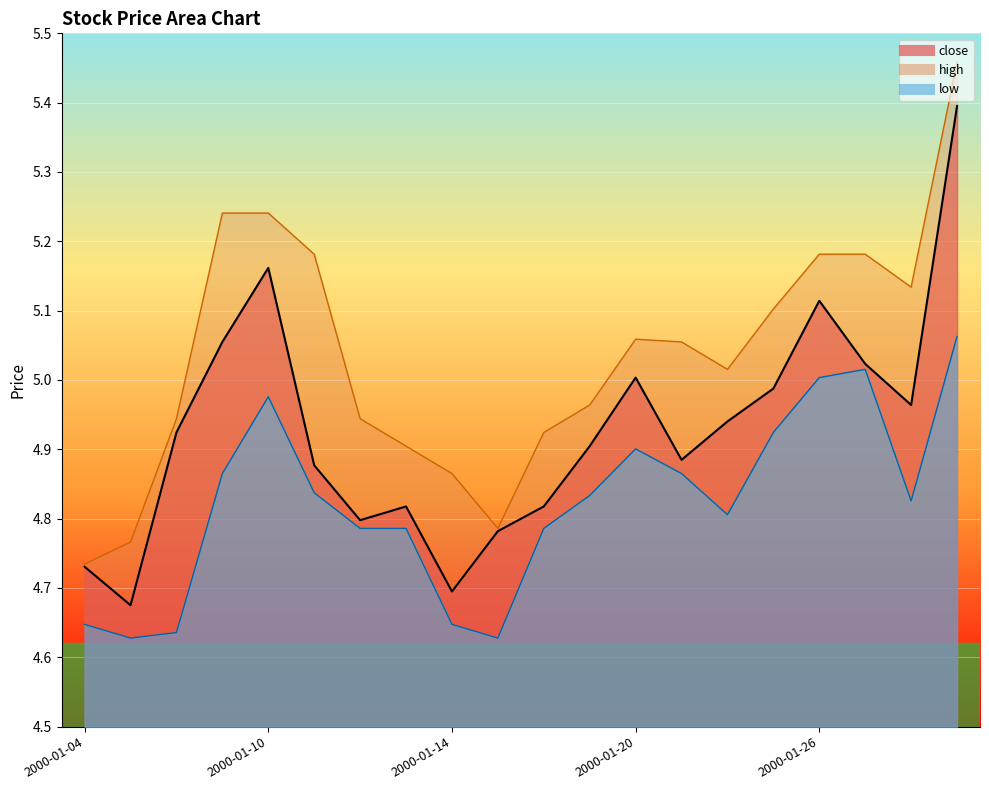

True or false: high and low cross at least once.

False